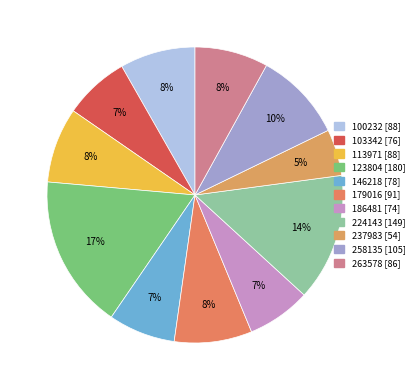

Rank the categories by value from highest to lowest.

123804, 224143, 258135, 179016, 100232, 113971, 263578, 146218, 103342, 186481, 237983